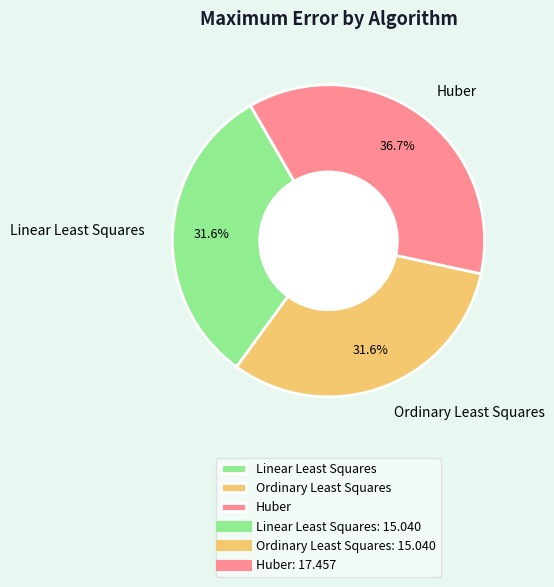

Does any single category account for the majority?

No